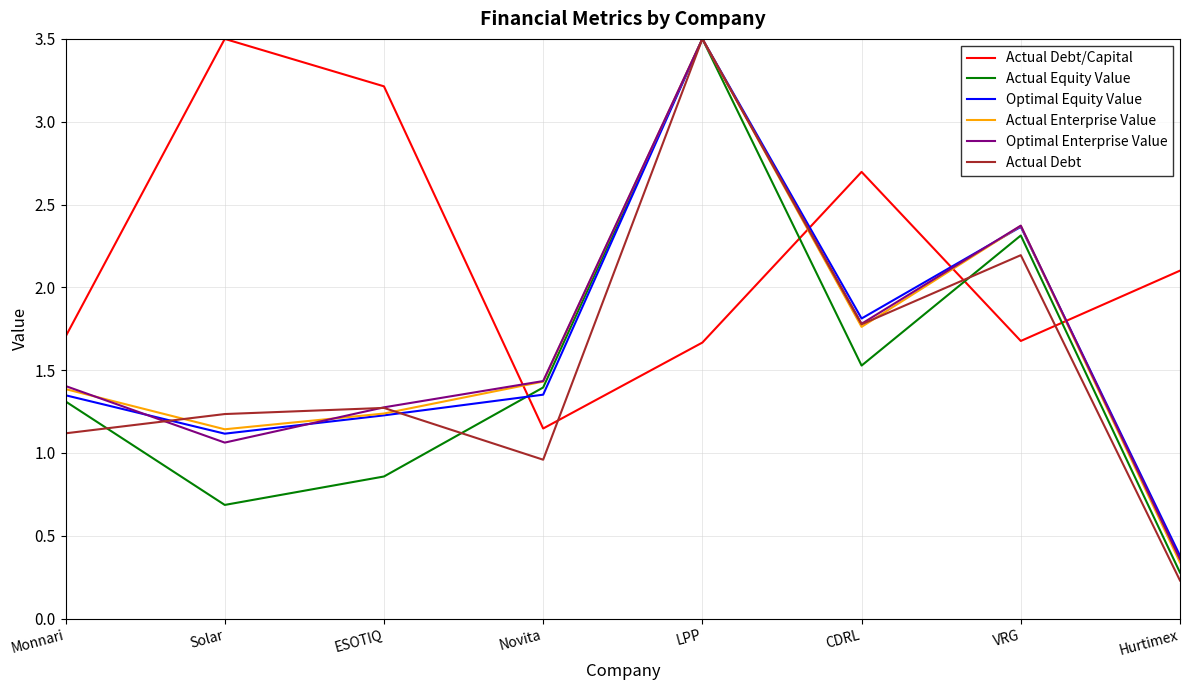

The Actual Debt/Capital series shows 2.7 at CDRL. True or false?

True